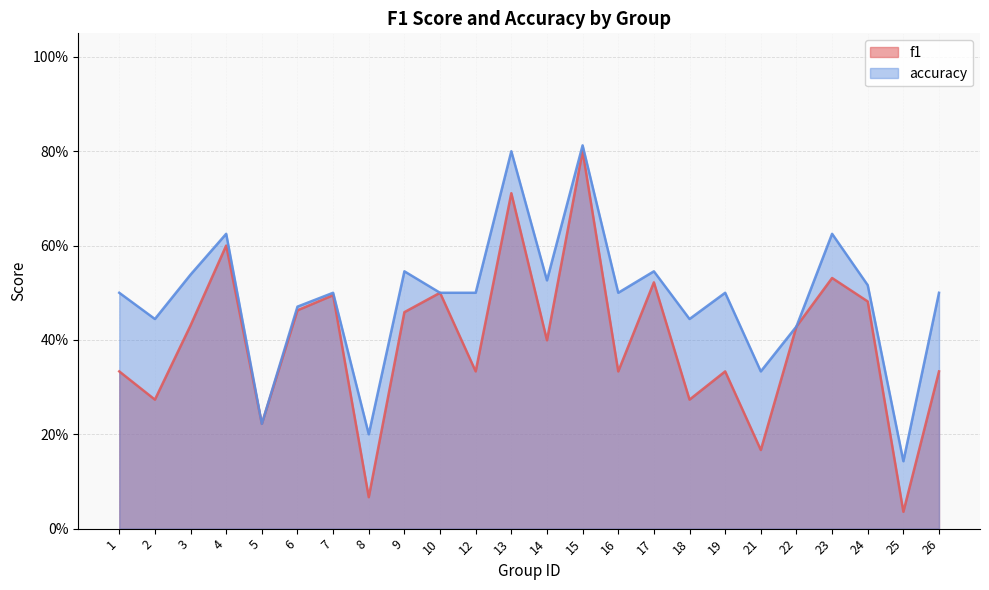

Which category has the lowest value in the f1 series?

25